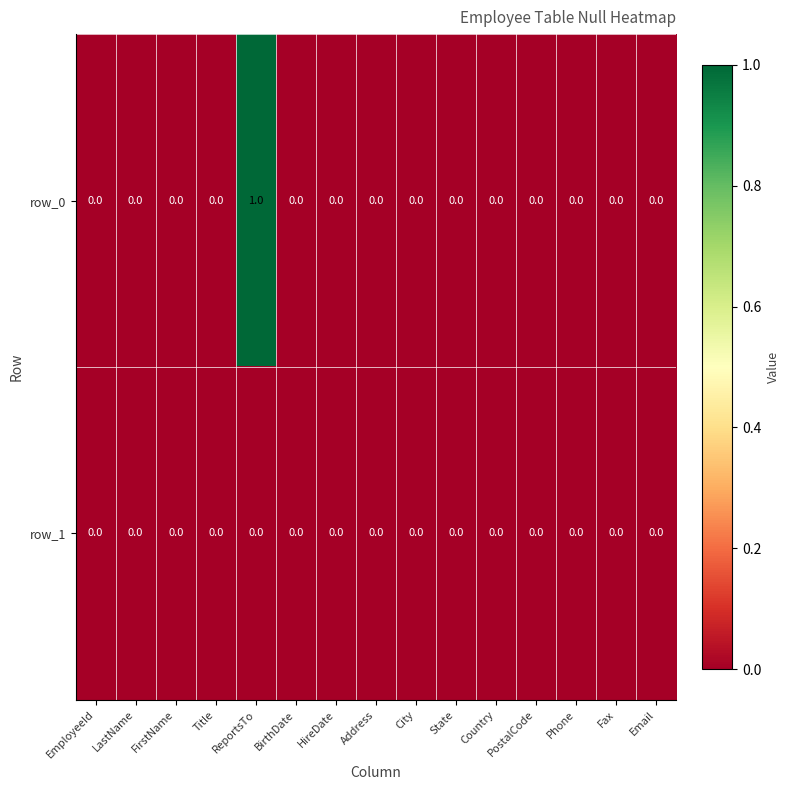

What is the sum of all row_0 values?

1